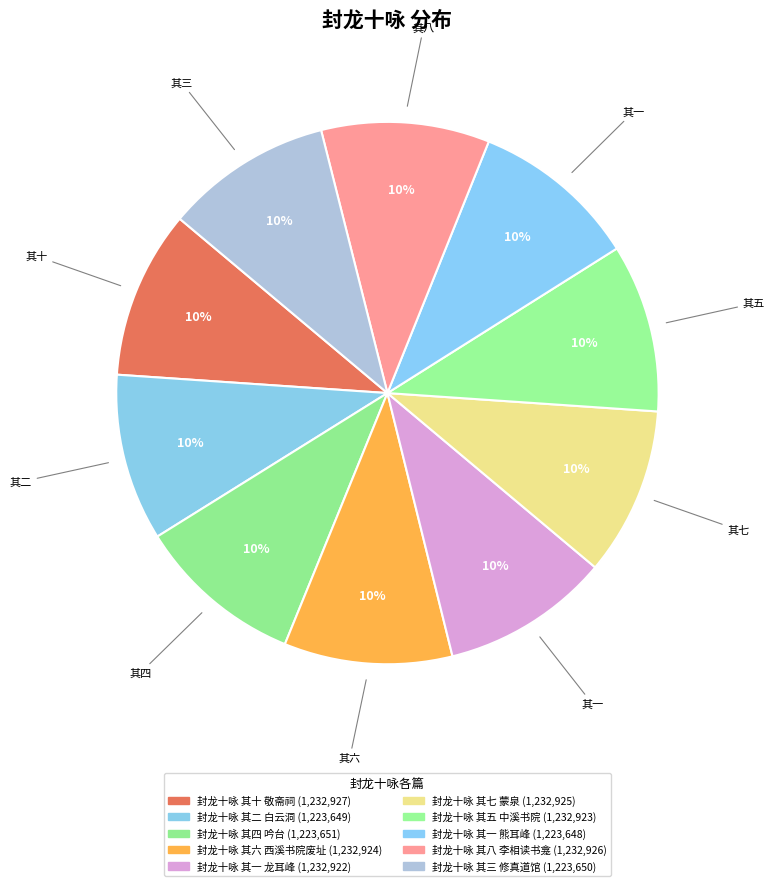

How many segments does this pie chart have?

10